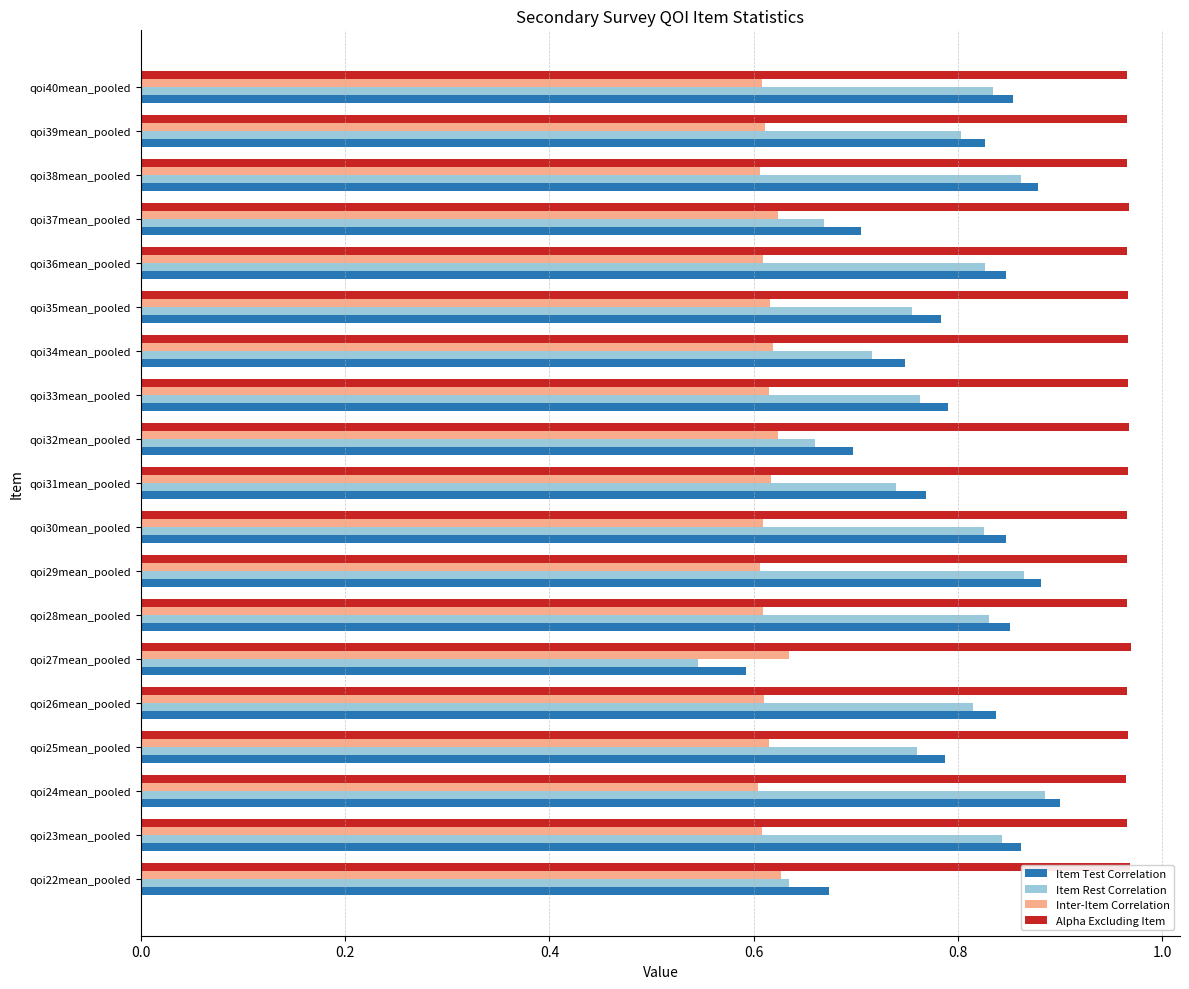

True or false: Item Test Correlation has a value of 0.3 at qoi36mean_pooled.

False